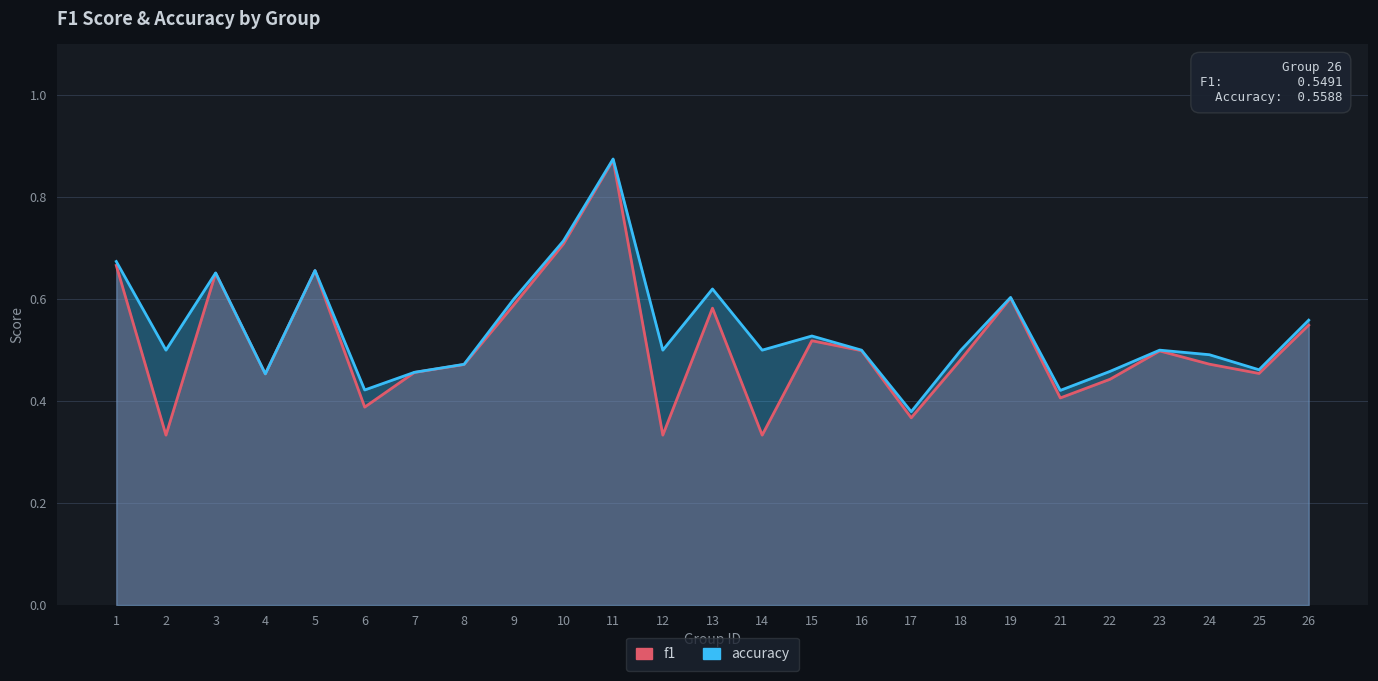

At which category does the chart reach its peak across all series?

11